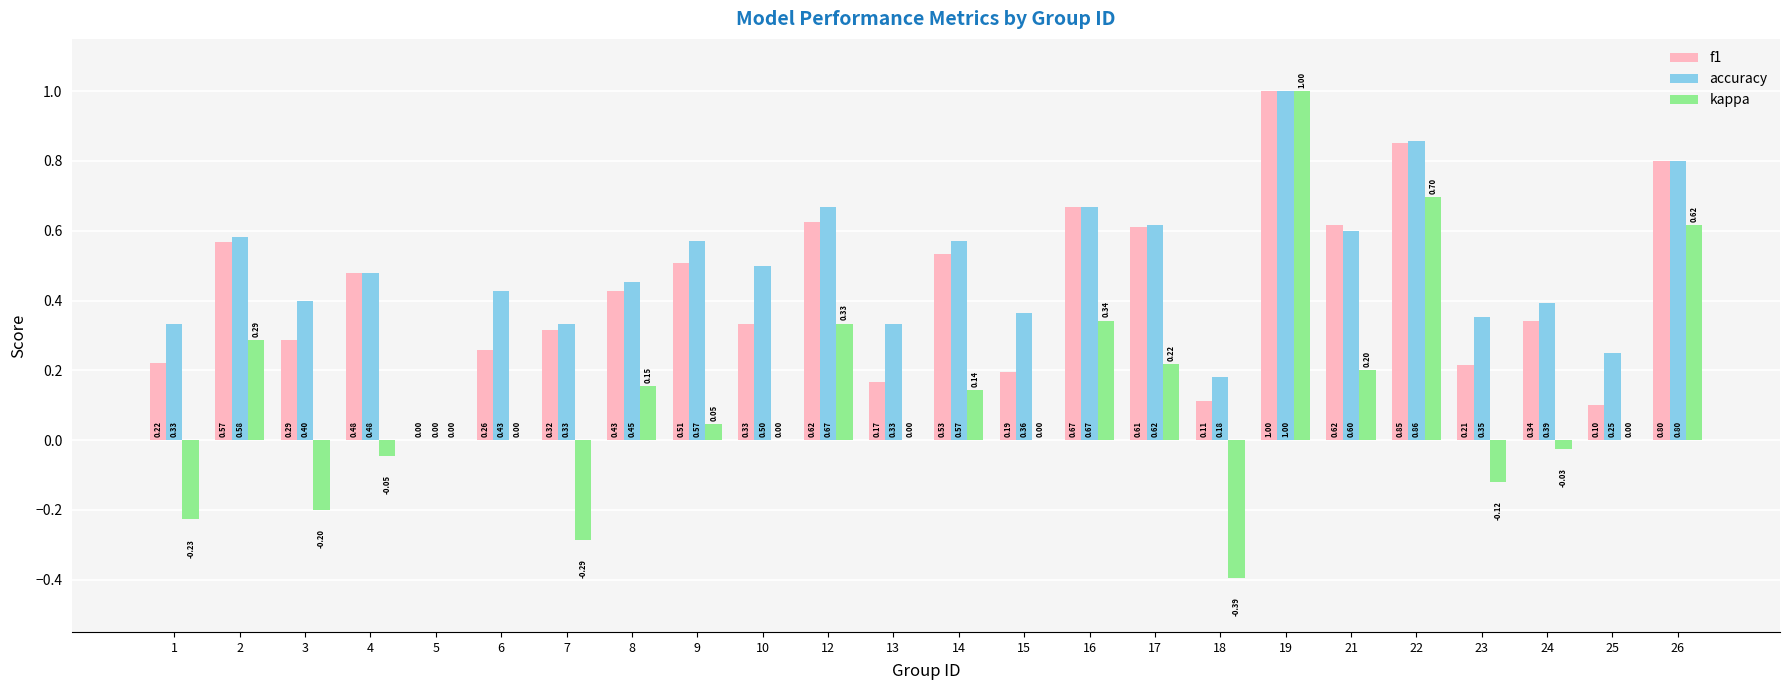

What is the sum of the f1 values at 8 and 10?

0.8